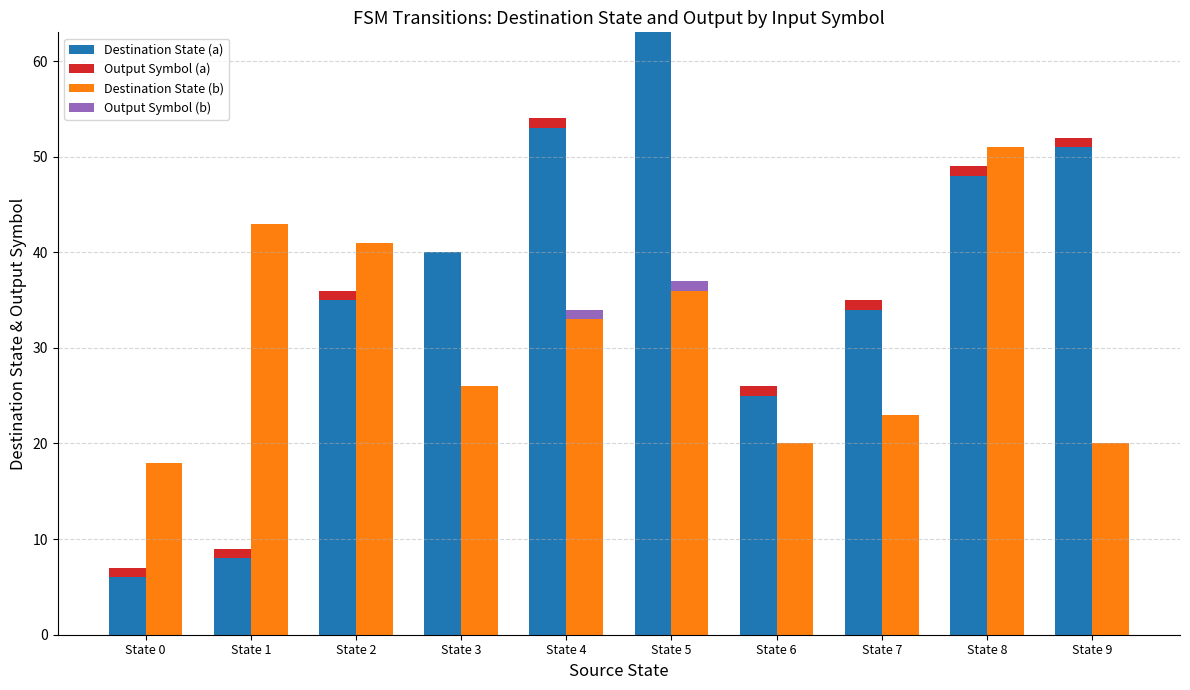

Is the value of Destination State (a) at State 8 greater than the value of Destination State (b) at State 8?

No